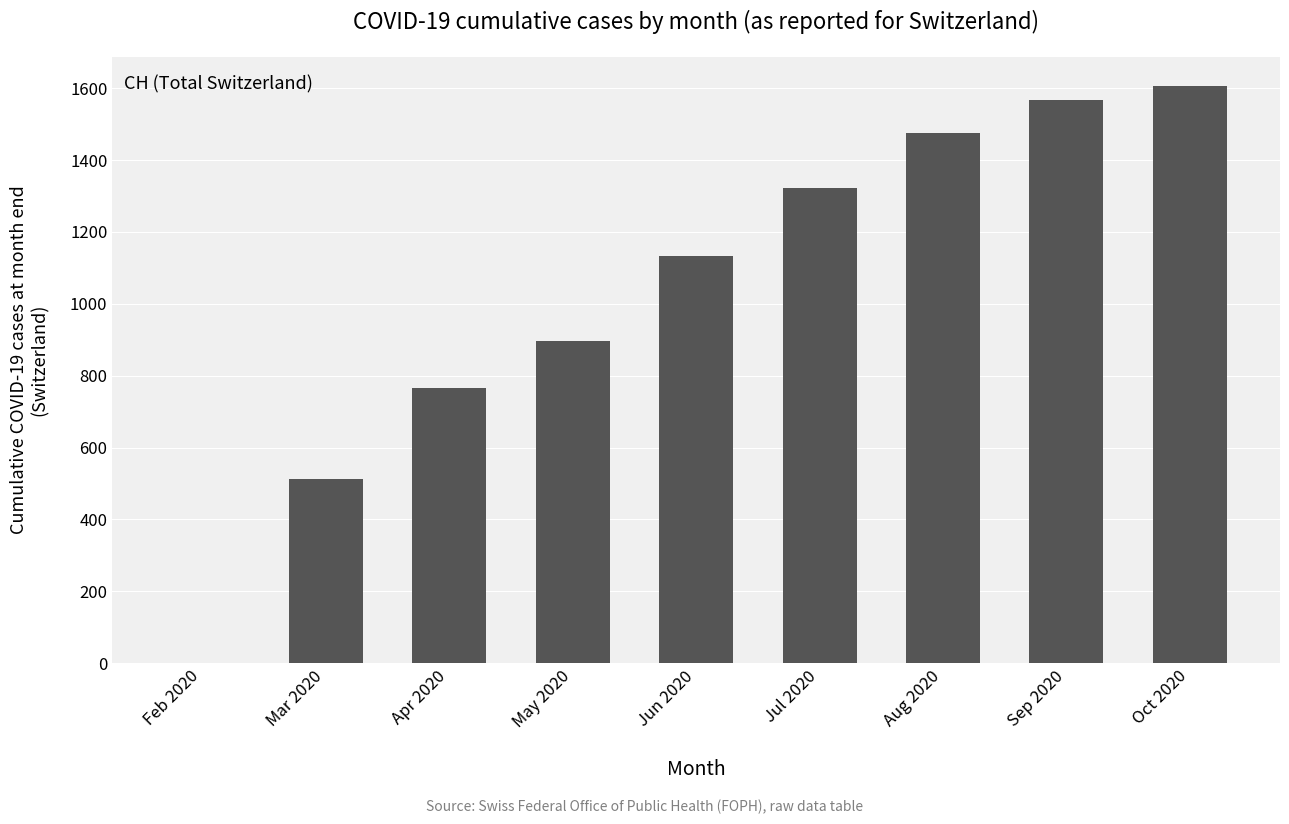

What is the ratio of the value at Jul 2020 to the value at Jun 2020?

1.2